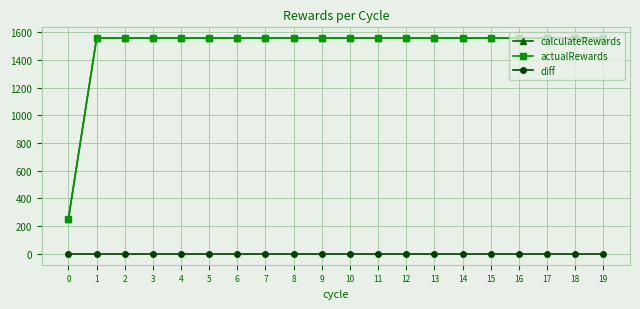

Which series has the widest spread of values?

calculateRewards